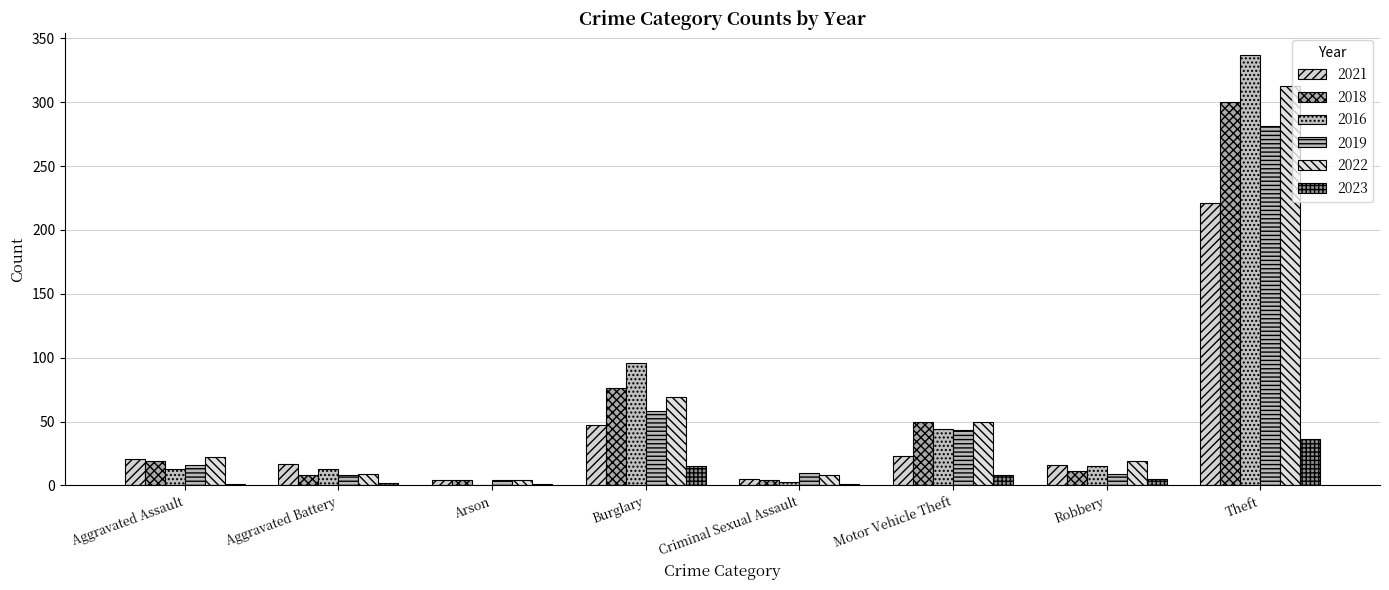

Reading left to right, what are all the values shown in this chart?

2021: Aggravated Assault=21	Aggravated Battery=17	Arson=4	Burglary=47	Criminal Sexual Assault=5	Motor Vehicle Theft=23	Robbery=16	Theft=221
2018: Aggravated Assault=19	Aggravated Battery=8	Arson=4	Burglary=76	Criminal Sexual Assault=4	Motor Vehicle Theft=50	Robbery=11	Theft=300
2016: Aggravated Assault=13	Aggravated Battery=13	Arson=0	Burglary=96	Criminal Sexual Assault=3	Motor Vehicle Theft=44	Robbery=15	Theft=337
2019: Aggravated Assault=16	Aggravated Battery=8	Arson=4	Burglary=58	Criminal Sexual Assault=10	Motor Vehicle Theft=43	Robbery=9	Theft=281
2022: Aggravated Assault=22	Aggravated Battery=9	Arson=4	Burglary=69	Criminal Sexual Assault=8	Motor Vehicle Theft=50	Robbery=19	Theft=313
2023: Aggravated Assault=1	Aggravated Battery=2	Arson=1	Burglary=15	Criminal Sexual Assault=1	Motor Vehicle Theft=8	Robbery=5	Theft=36